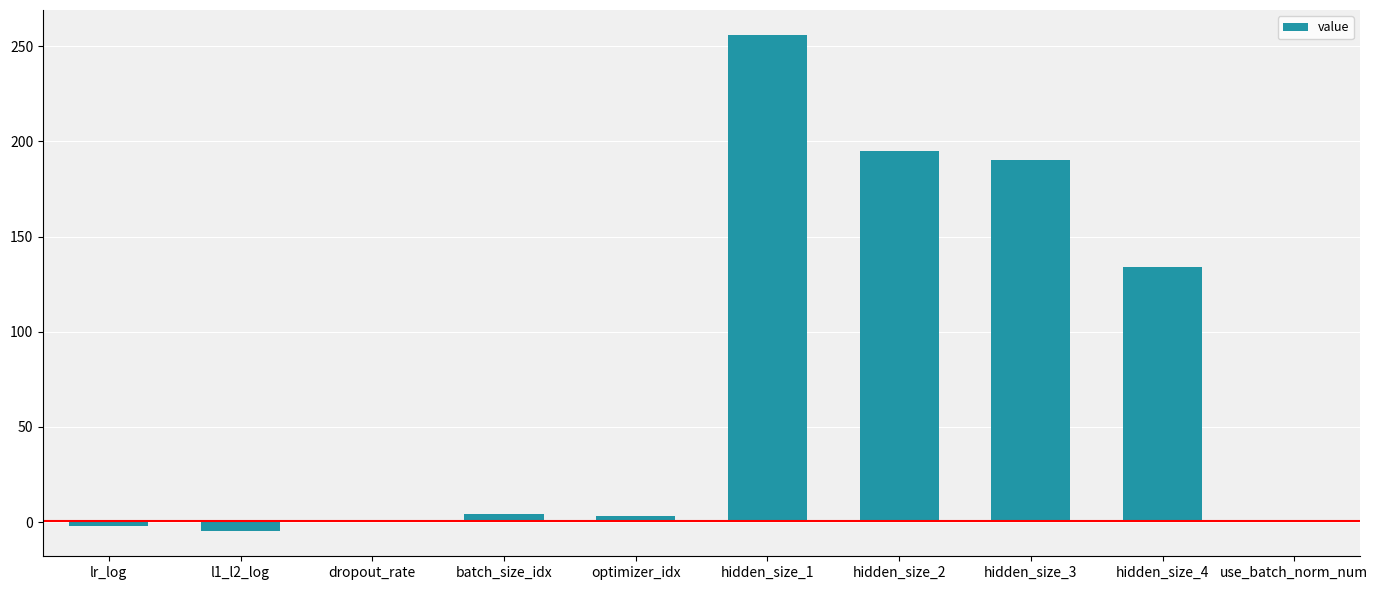

What is the average value?

77.6